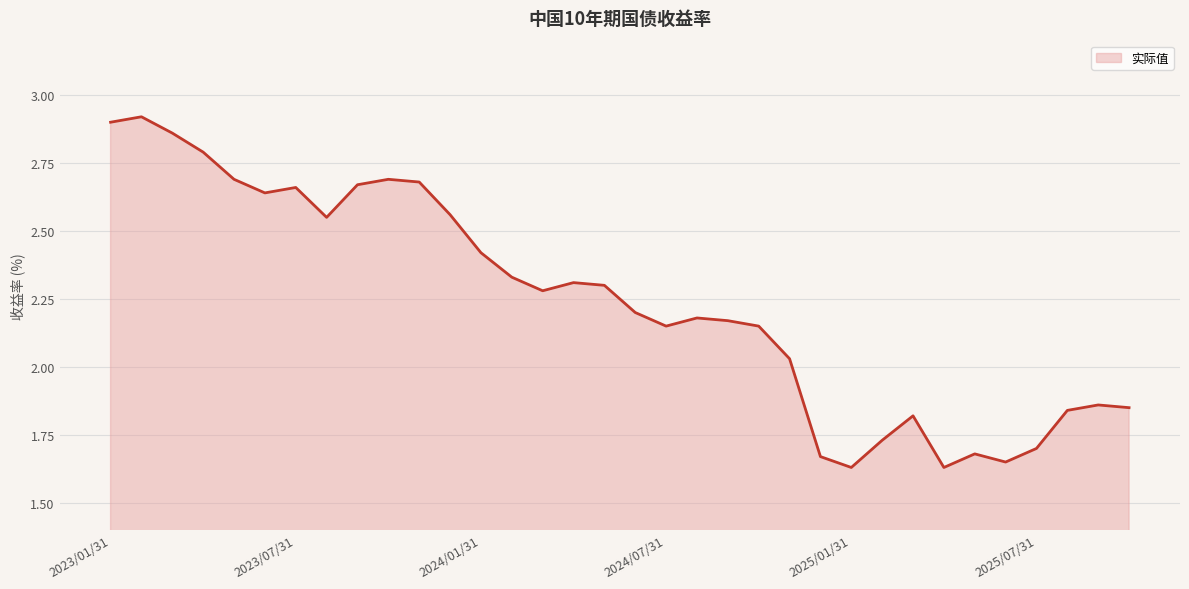

True or false: the data shows 4.3 at 9.

False